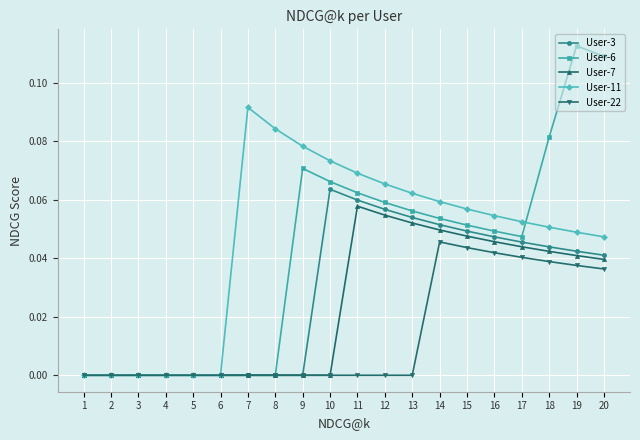

At which category does the chart reach its peak across all series?

19